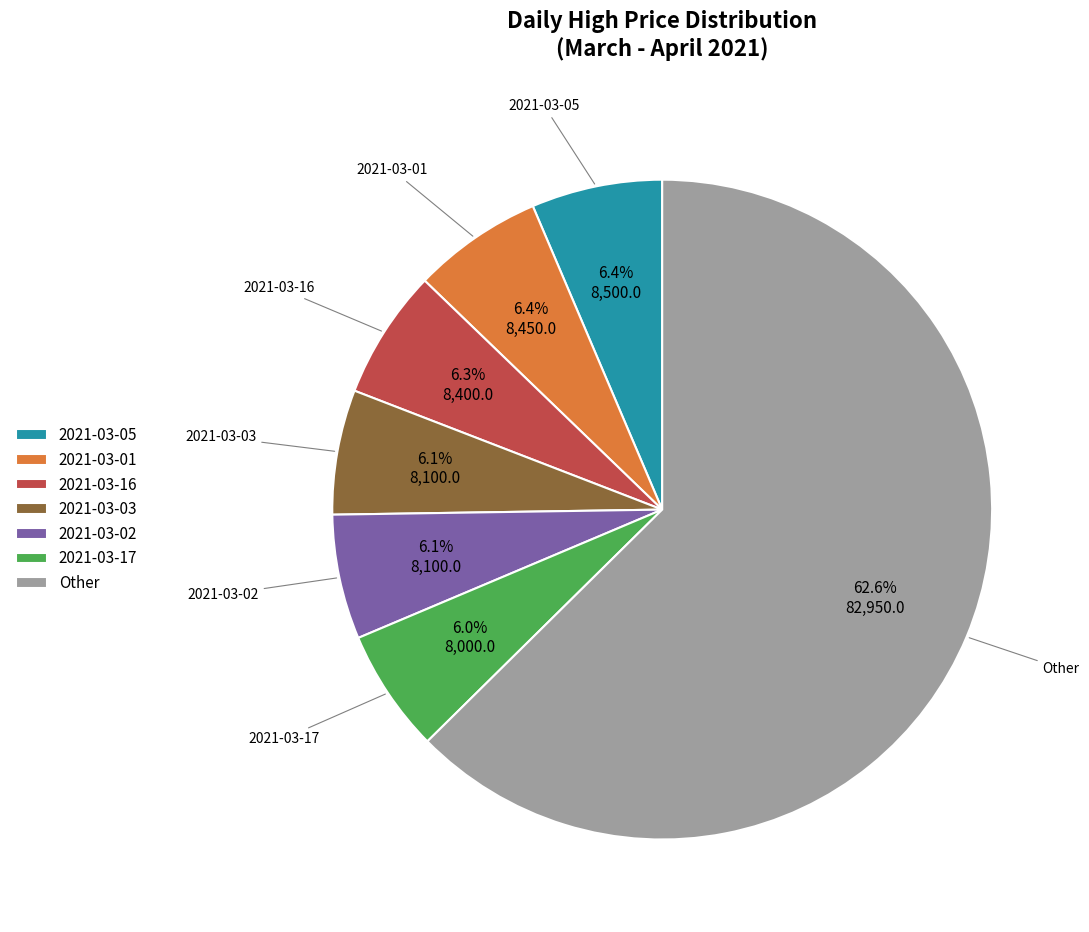

Which has a higher value, Other or 2021-03-02?

Other